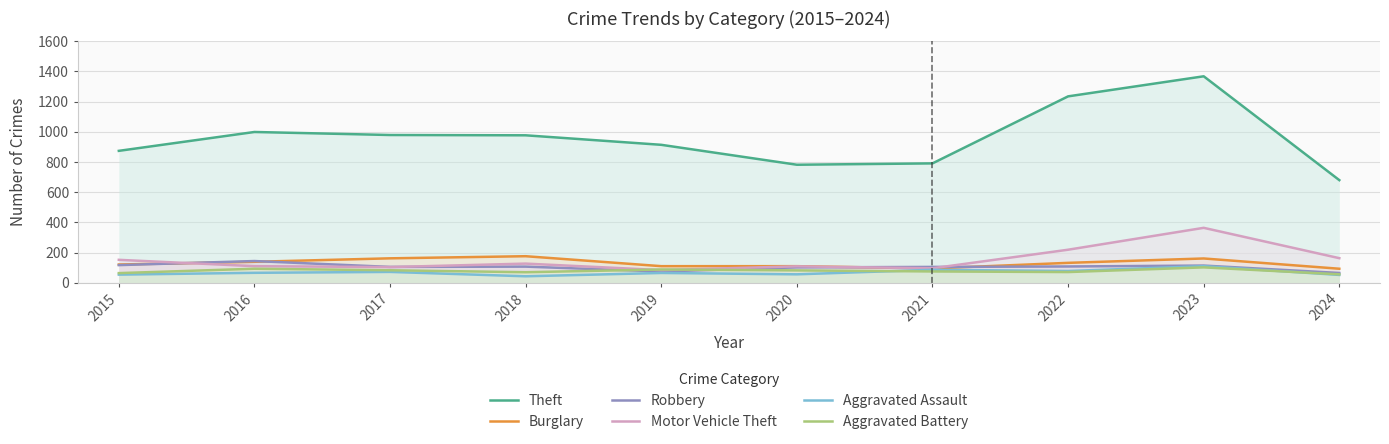

In Theft, how many points are higher than both neighbors (excluding endpoints)?

2